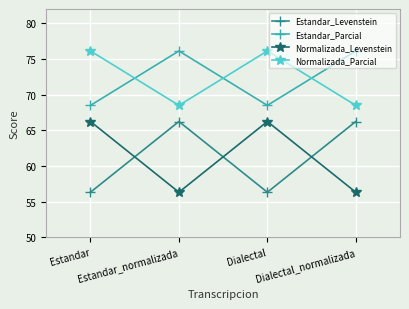

Which series ends up on top after the final intersection of Estandar_Levenstein and Normalizada_Levenstein?

Estandar_Levenstein